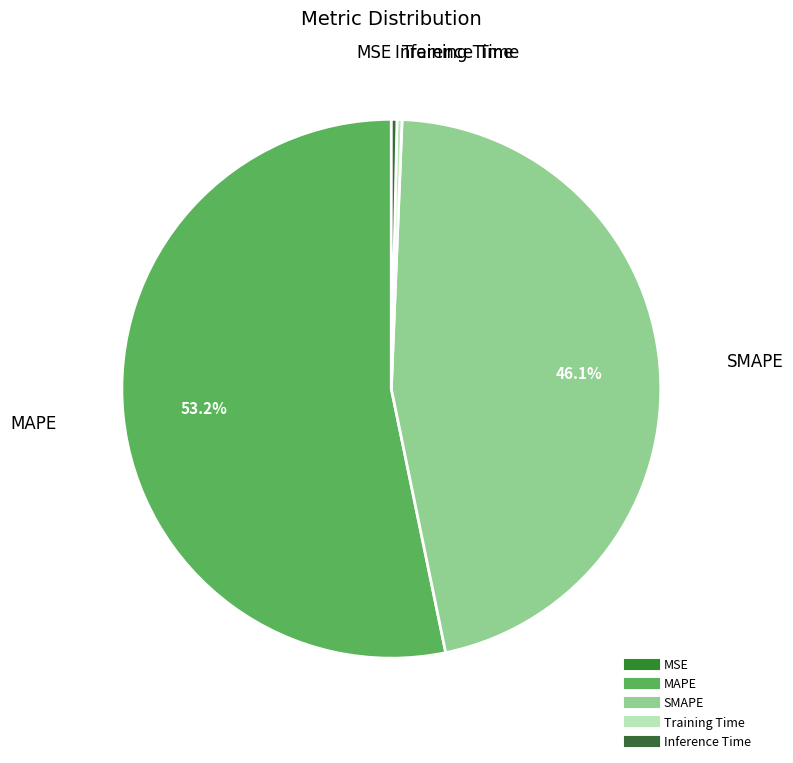

What is the majority slice?

MAPE